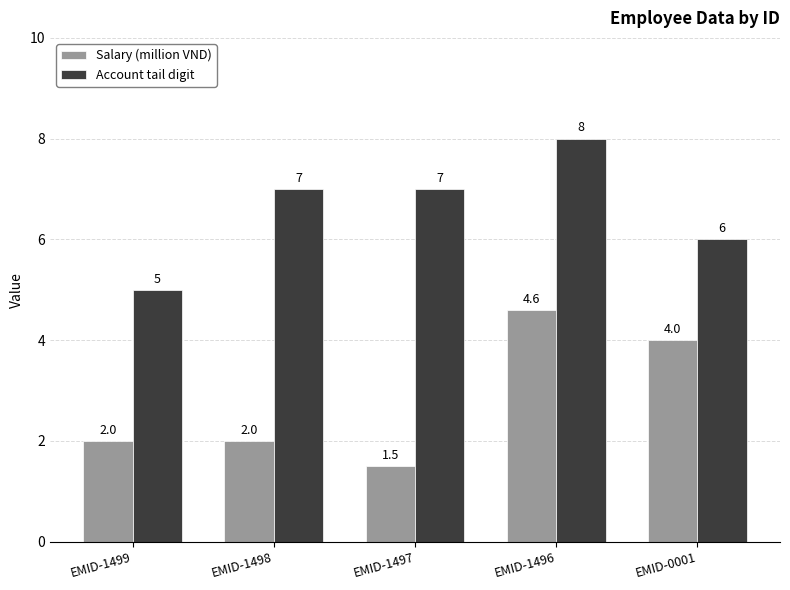

What is the lowest value of the Account tail digit series?

5.0